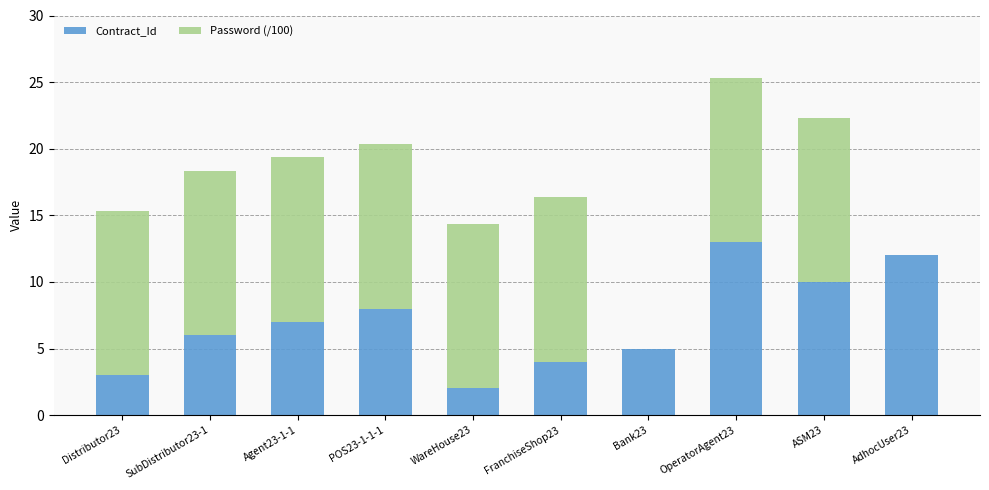

Is it true that Contract_Id equals 5.4 at FranchiseShop23?

False